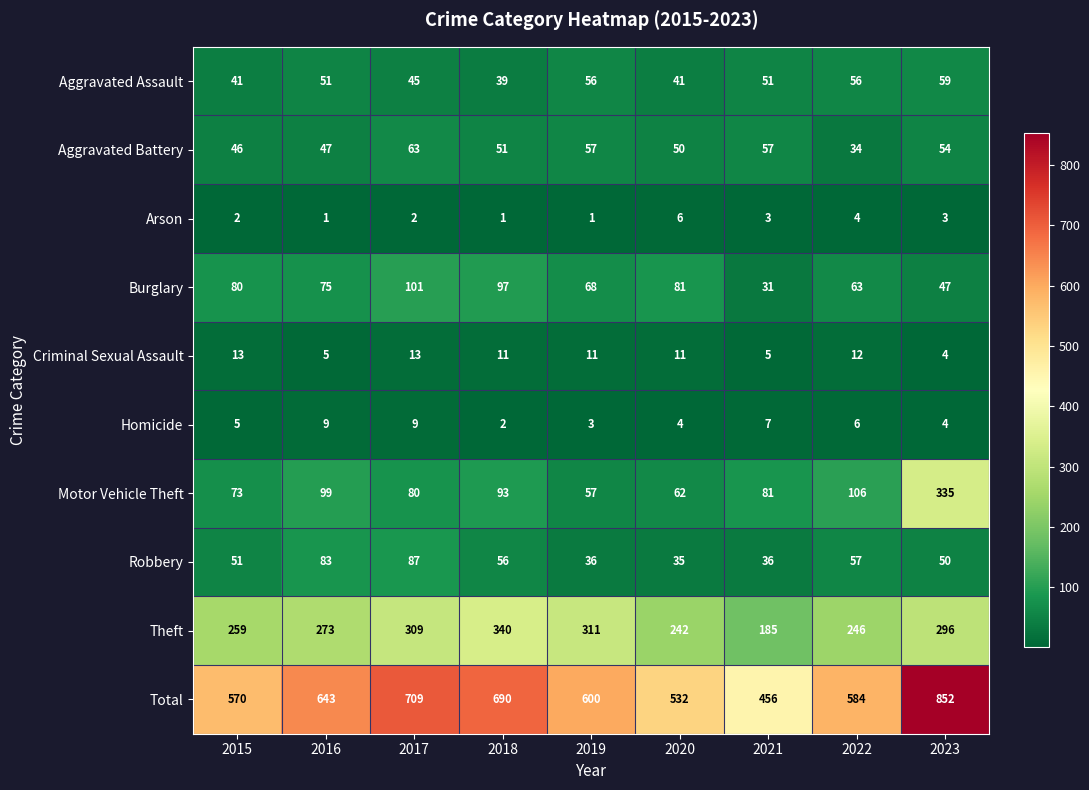

At how many categories does at least one series exceed 170?

9